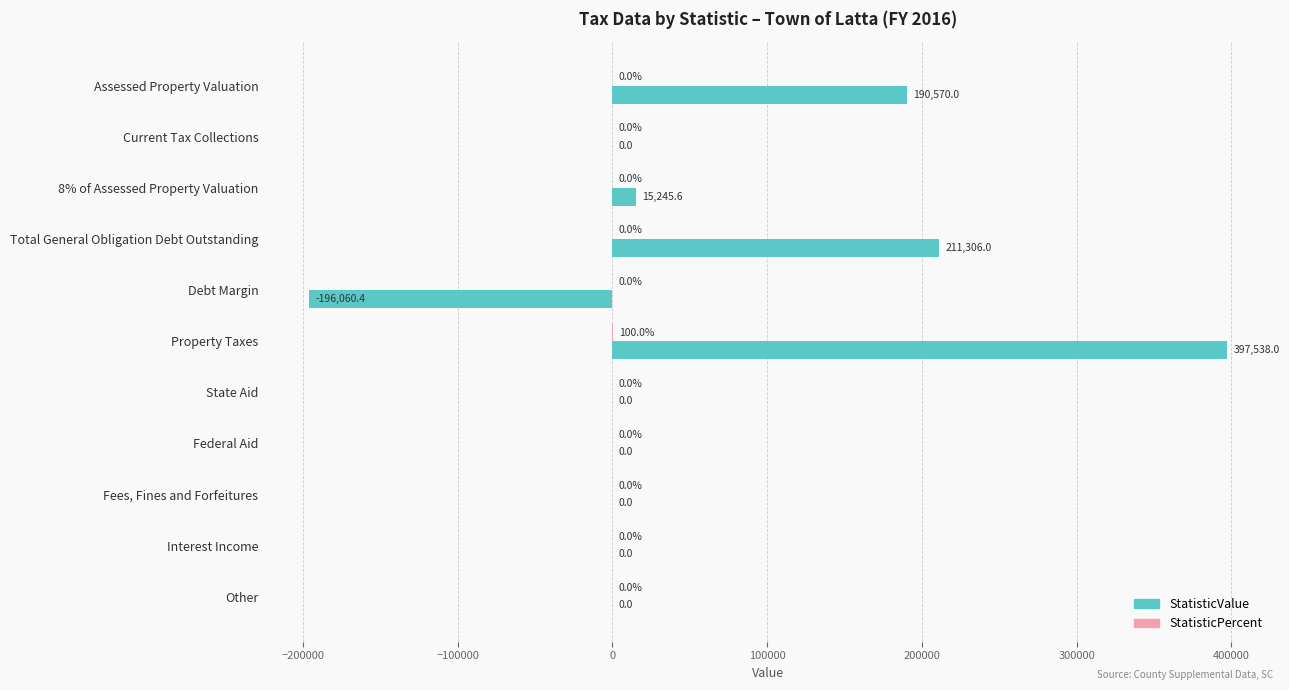

How many data points does each series have?

11